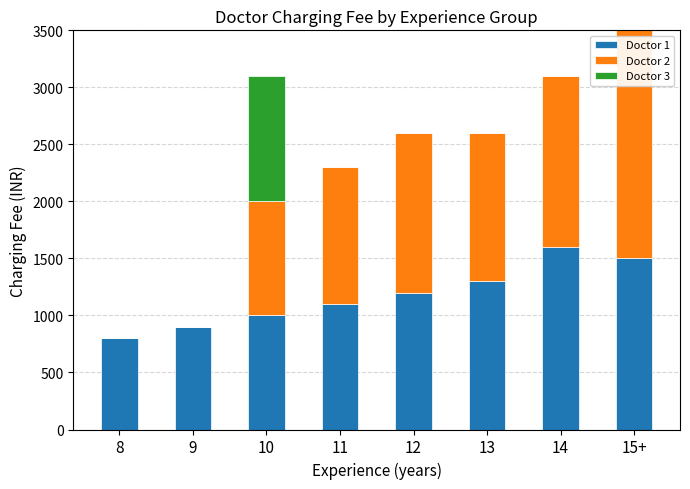

What is the average value of the Doctor 1 series?

1175